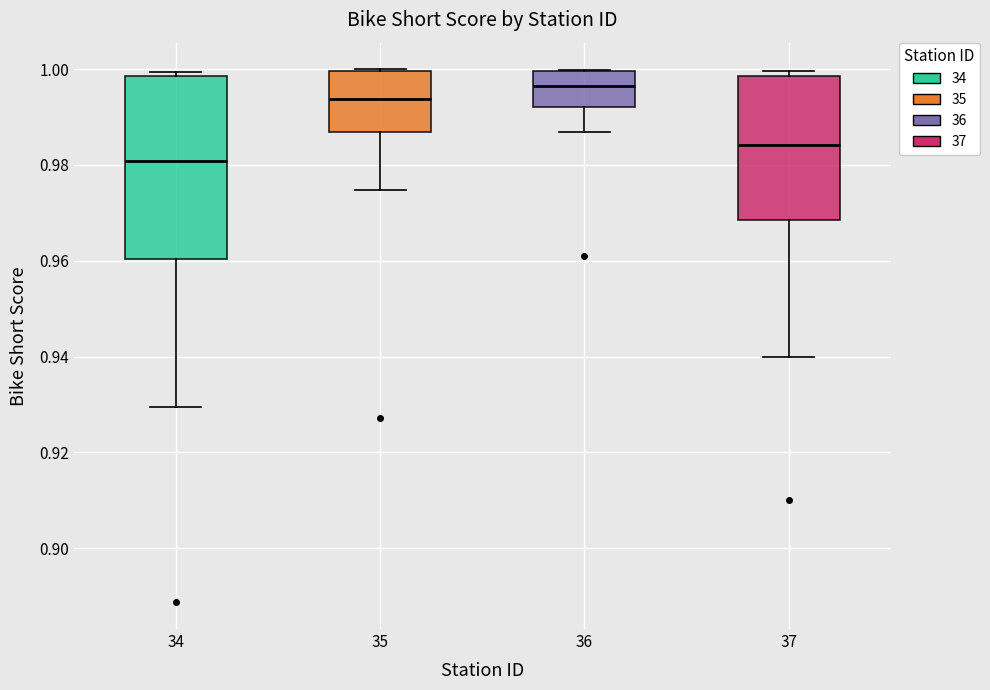

Which box's median line is the lowest?

34